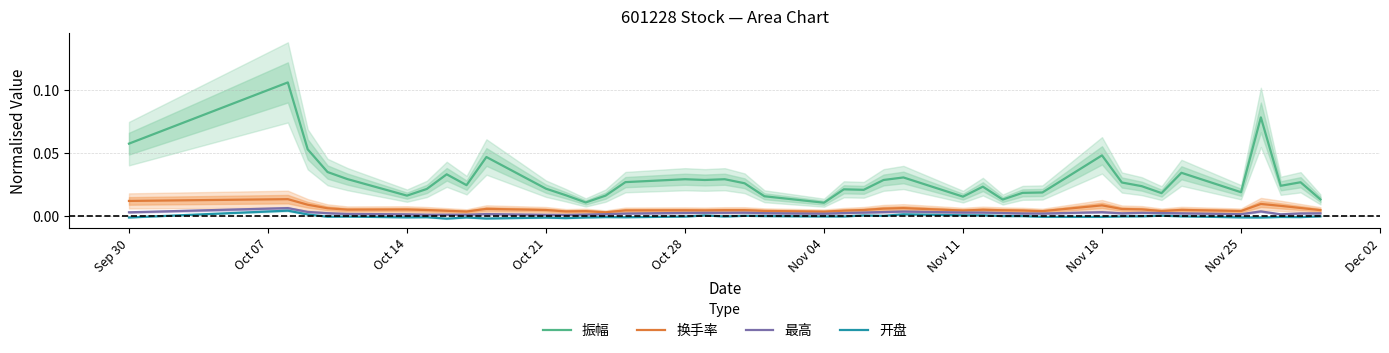

True or false: 换手率 and 开盘 cross at least once.

False